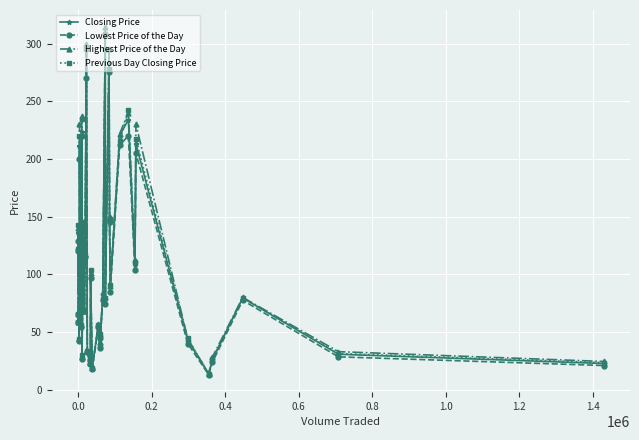

What is the value of the Highest Price of the Day point at the 16th from the left?

23.0